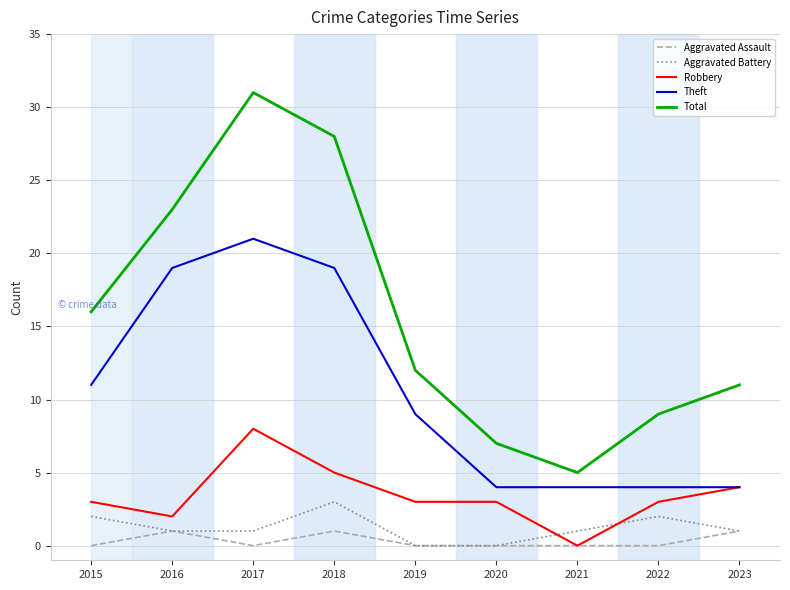

What is the lowest value of the Theft series?

4